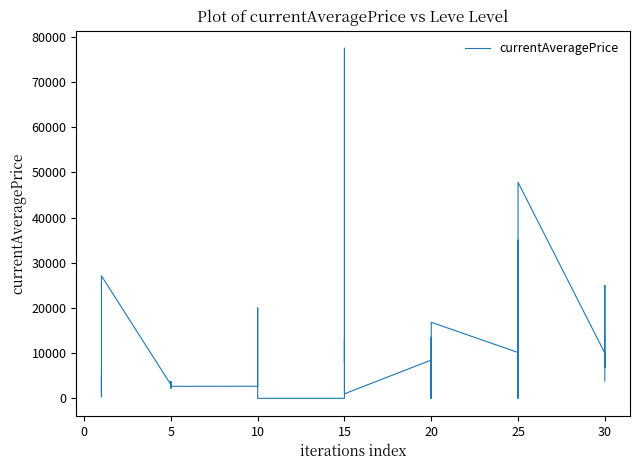

What is the label of the 17th point from the right?

15